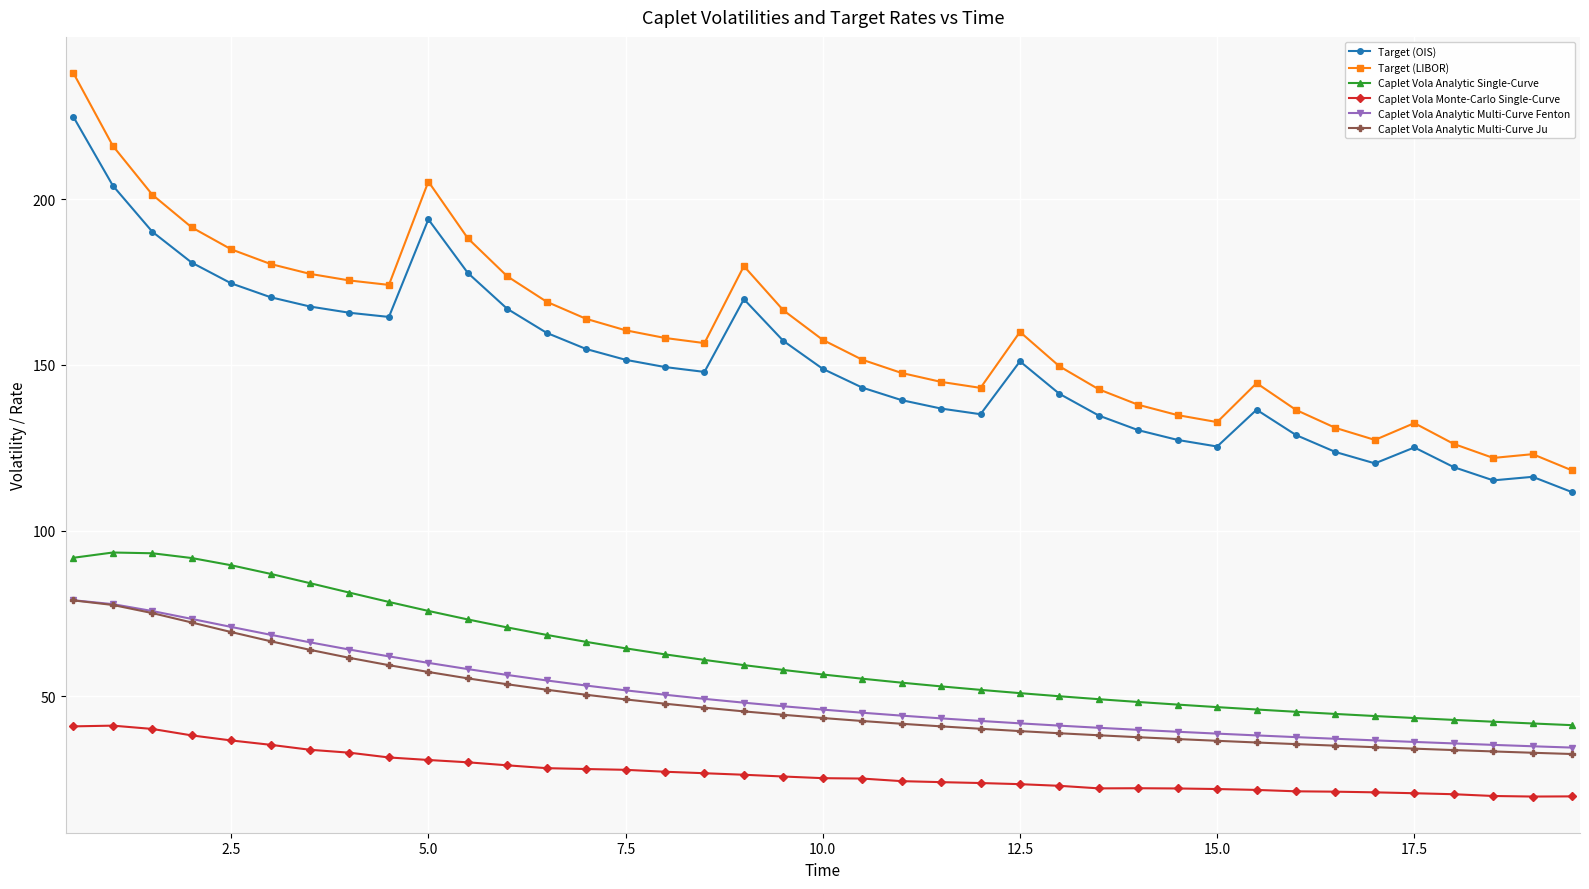

What is the value of the Target (LIBOR) point at the 12th from the left?

176.8